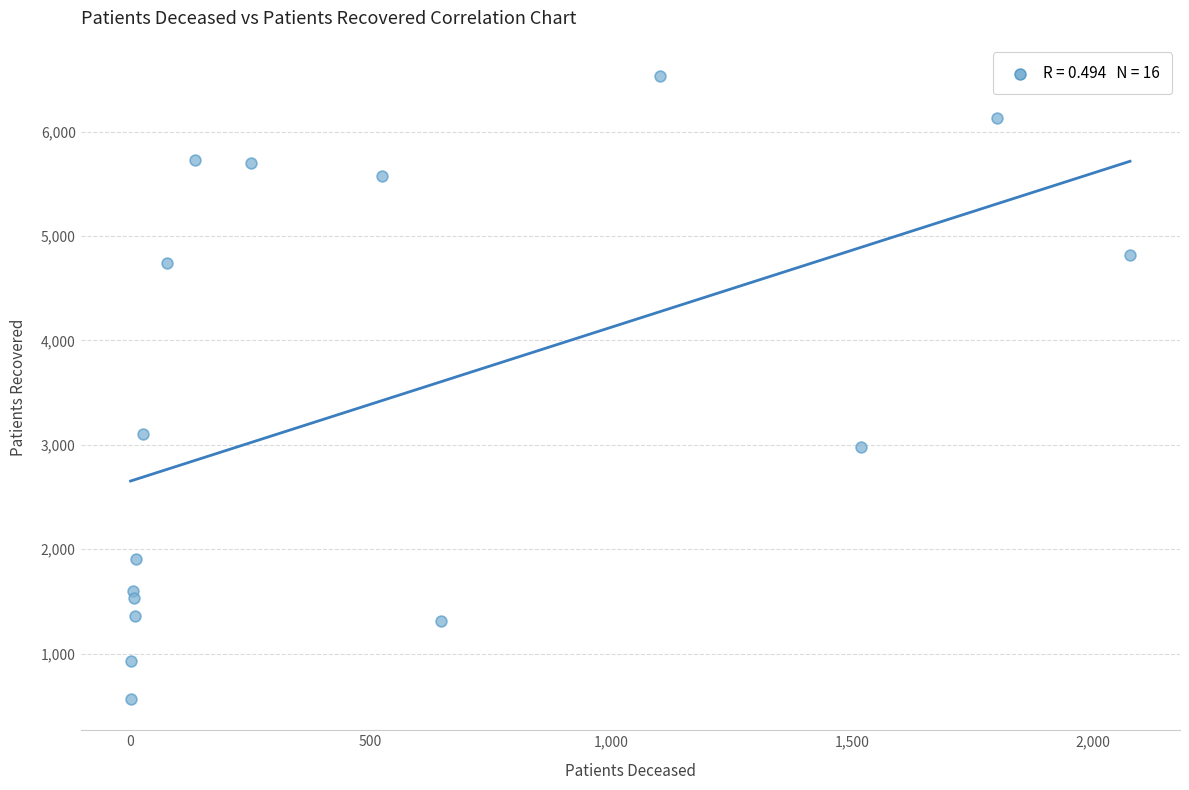

What is the range of X values (max minus min)?

2075